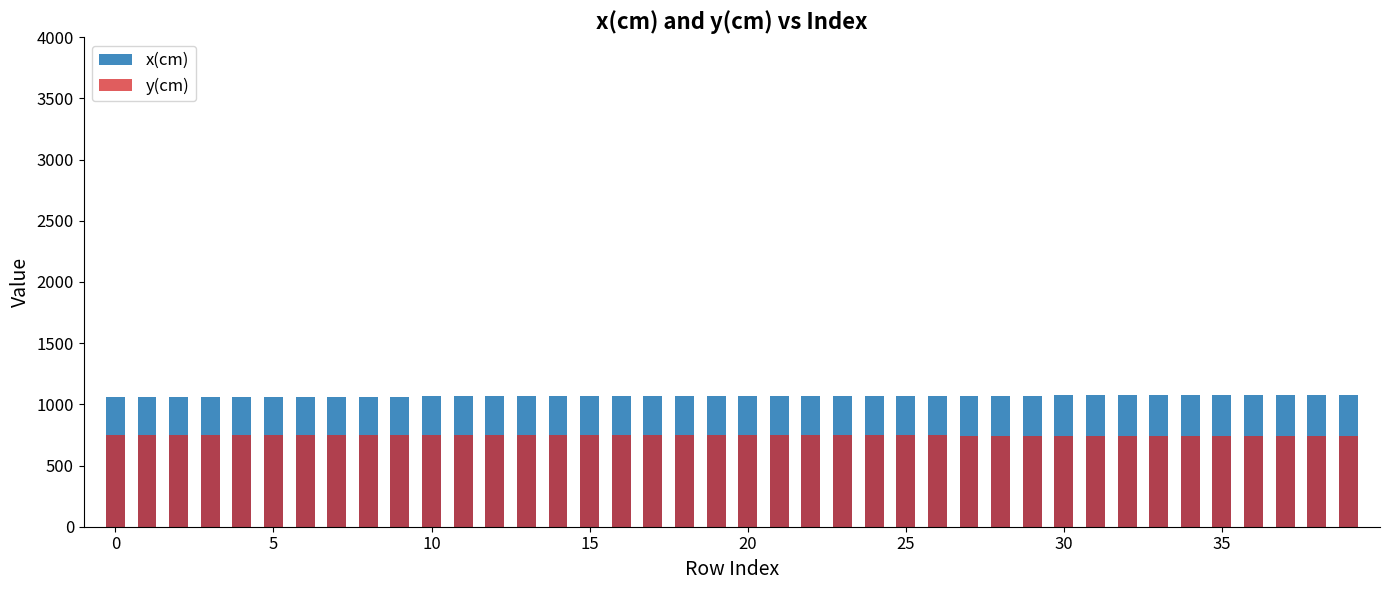

At how many categories does at least one series exceed 749?

40